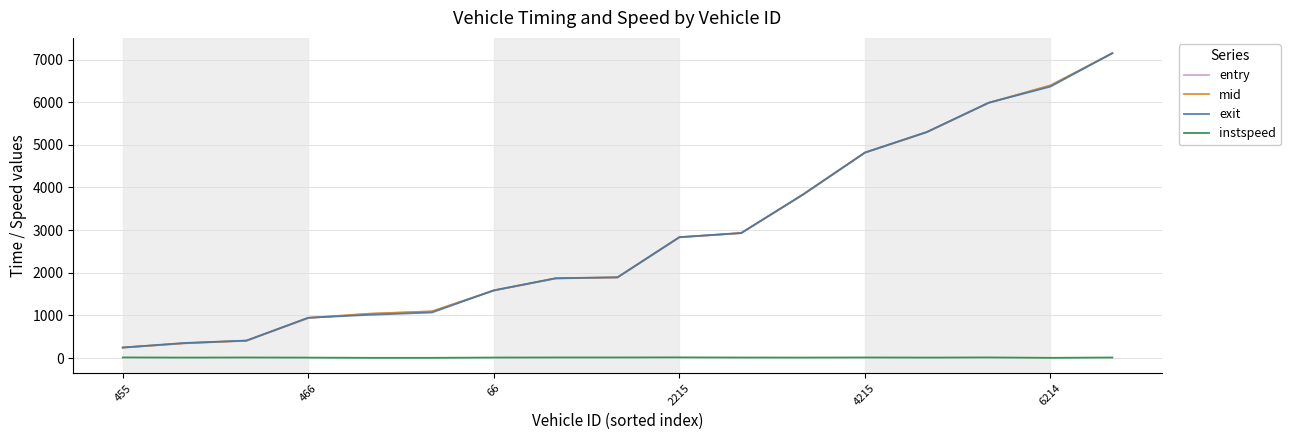

Does the chart have visible grid lines?

Yes